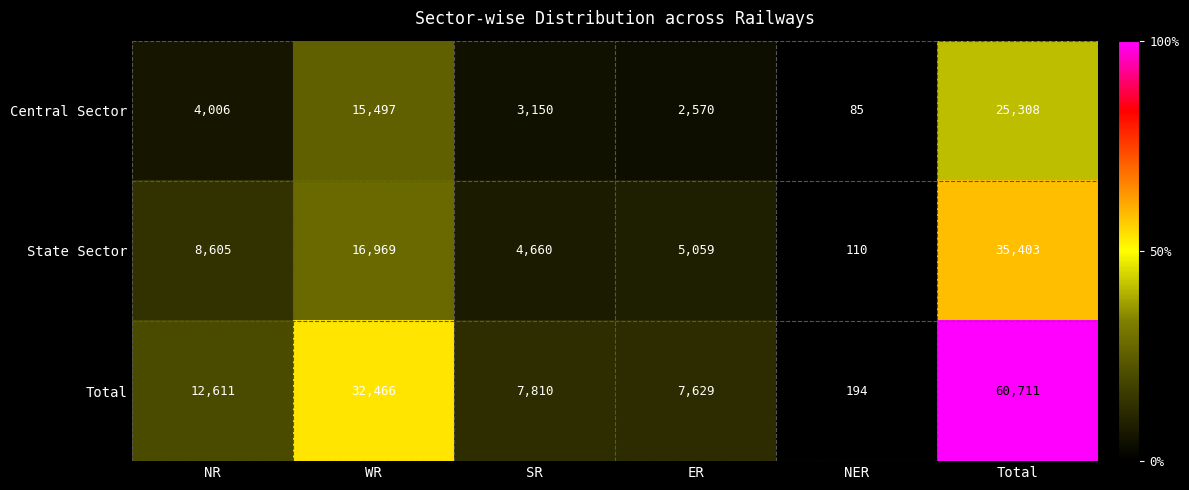

Reading left to right, what are all the values shown in this chart?

Central Sector: NR=4006	WR=15497	SR=3150	ER=2570	NER=85	Total=25308
State Sector: NR=8605	WR=16969	SR=4660	ER=5059	NER=110	Total=35403
Total: NR=12611	WR=32466	SR=7810	ER=7629	NER=194	Total=60711